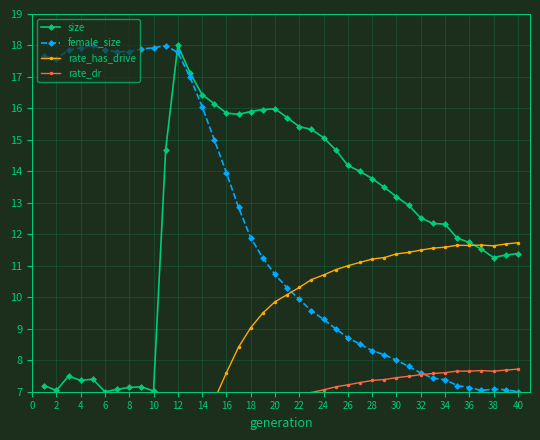

What is the highest value of the female_size series?

18.0